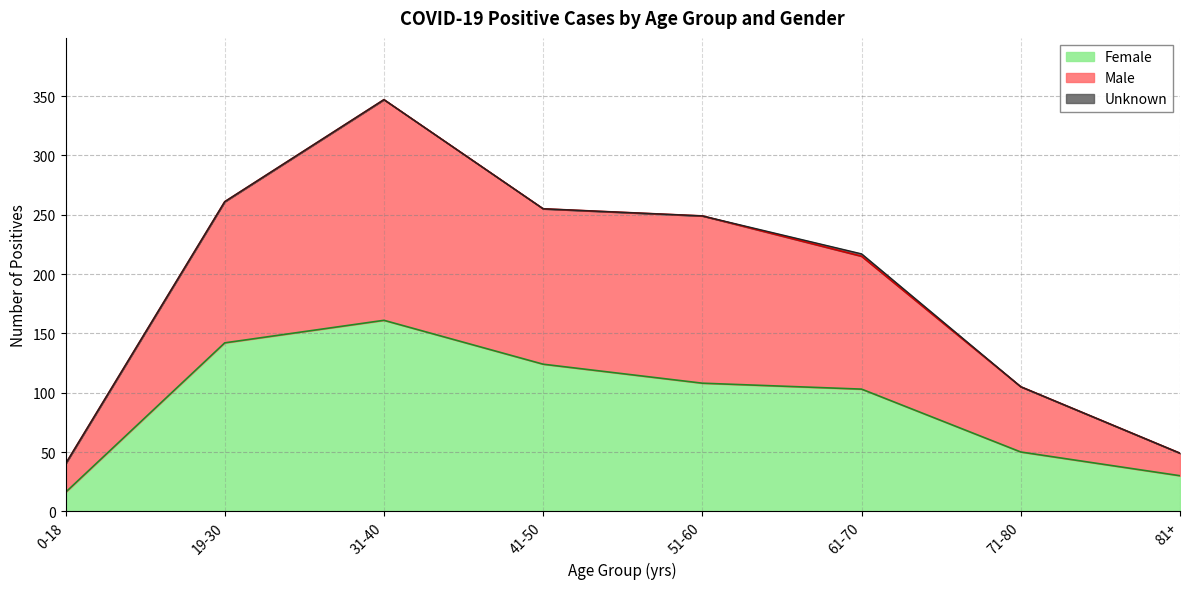

Which series has the largest total across all categories?

Male